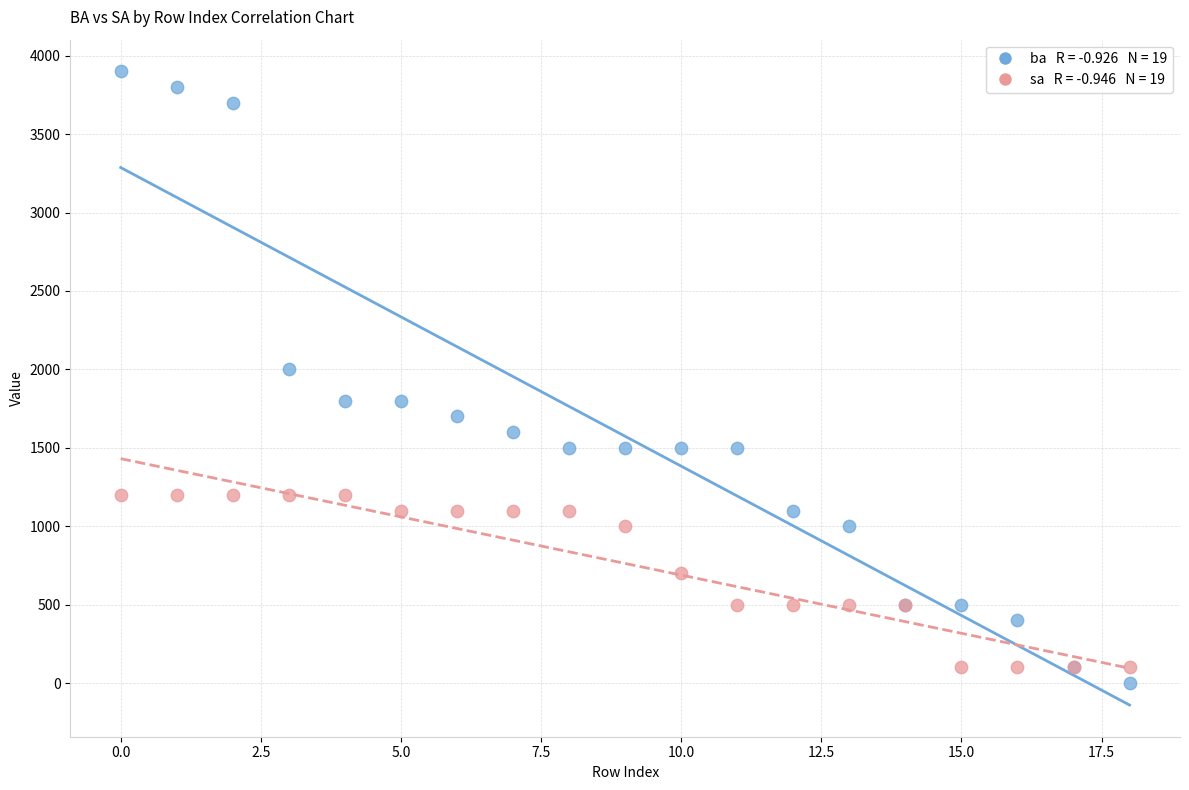

Across all series, what Y value is closest to 1950?

2000